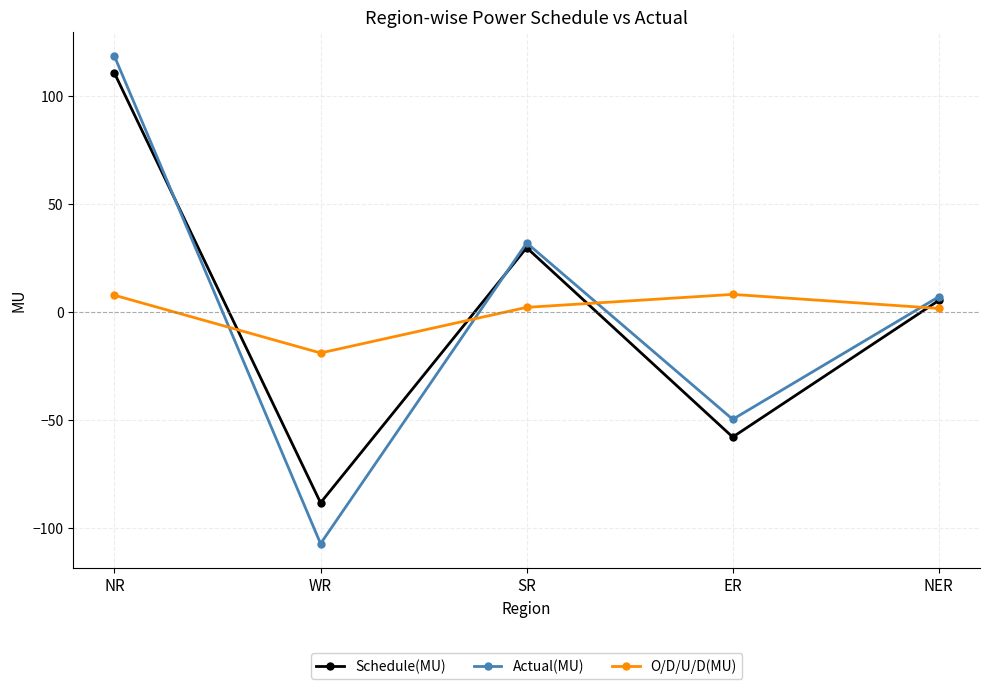

Which category has the highest value in the Schedule(MU) series?

NR